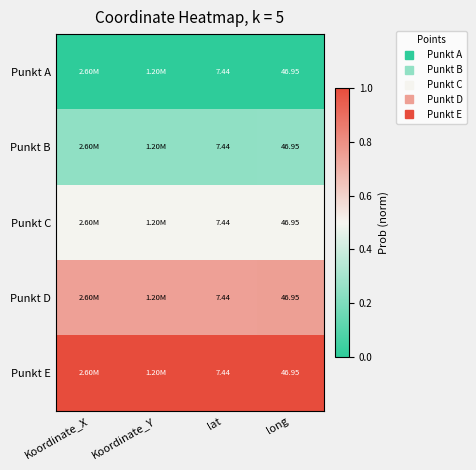

What is the maximum value for Punkt D?

0.8